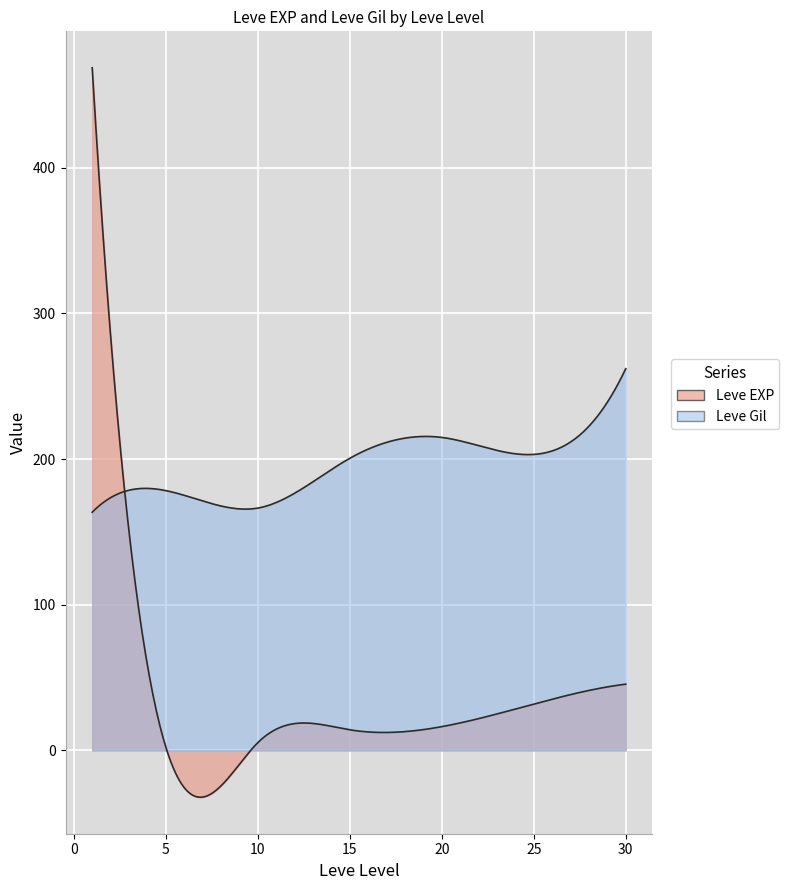

What are all the series names shown in the legend?

Leve EXP, Leve Gil